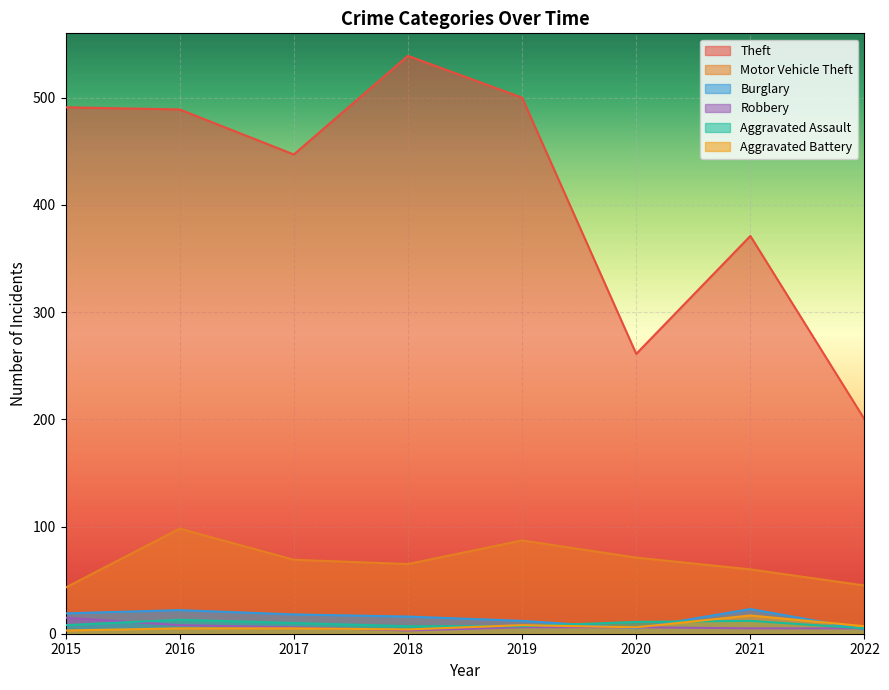

True or false: Aggravated Assault has a value of 12 at 2021.

True